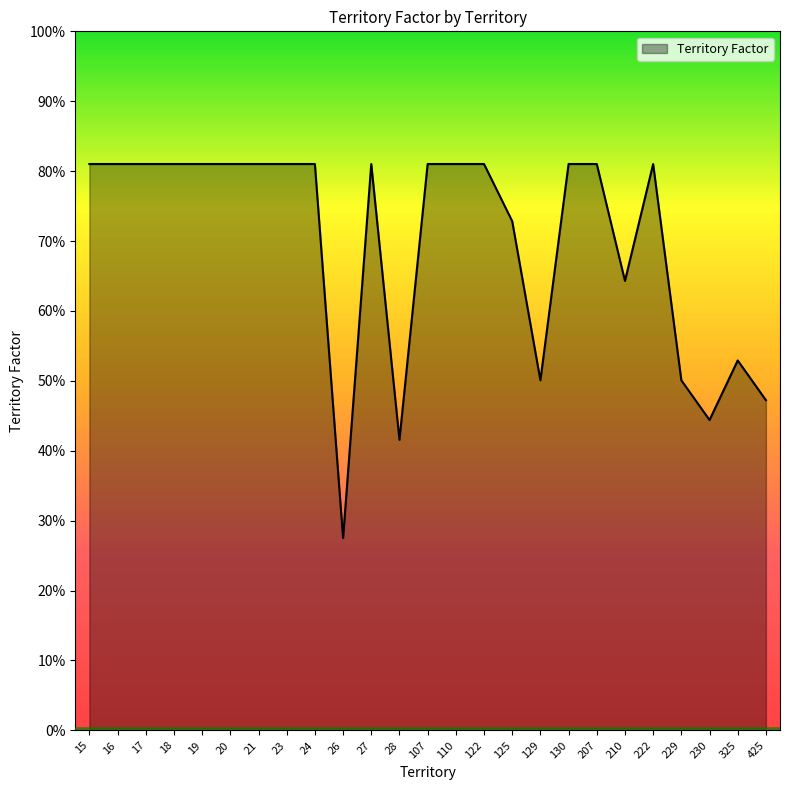

Does the chart have visible grid lines?

No